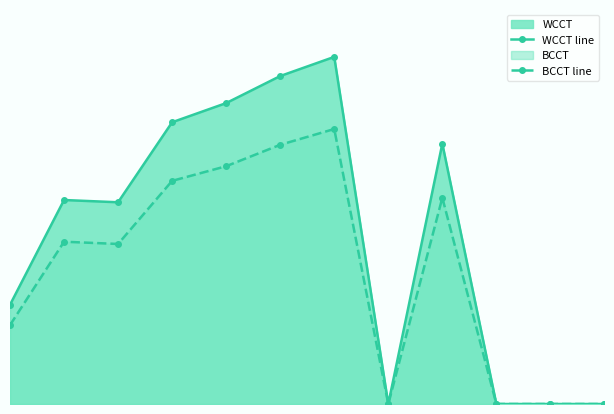

At which category does BCCT line reach its first local peak?

1